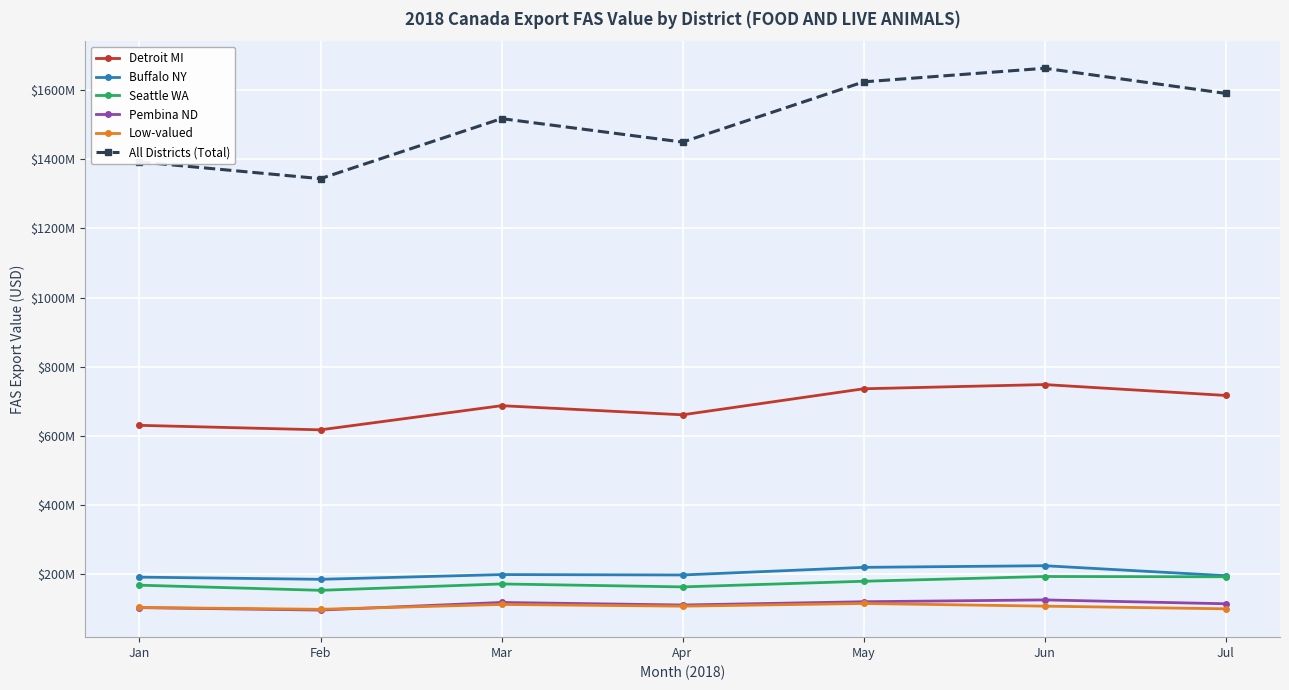

Does the chart display data point markers on the line(s)?

Yes